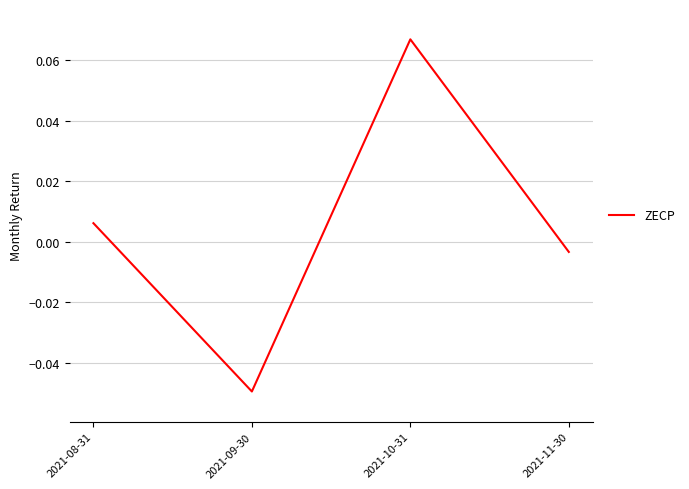

What position from the left is 2021-08-31?

1